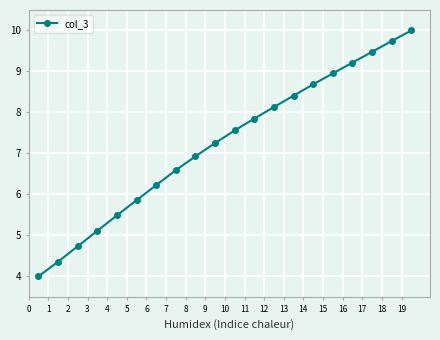

What is the greatest value displayed?

10.0